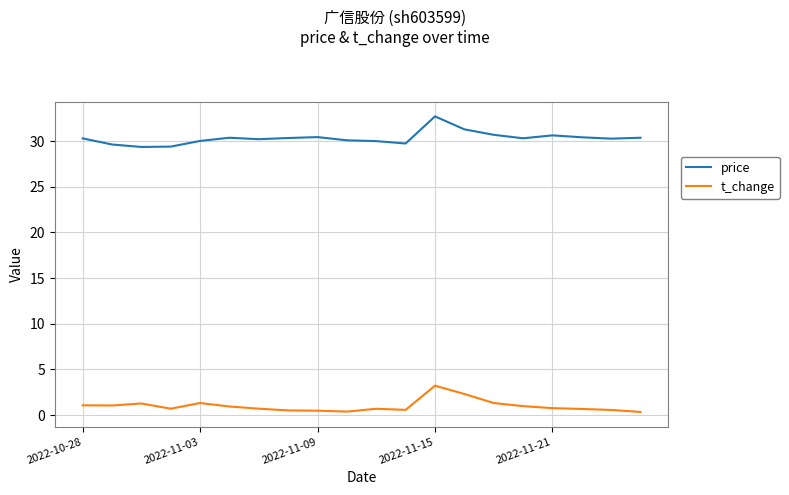

Rank the series by their average value, from highest to lowest.

price, t_change